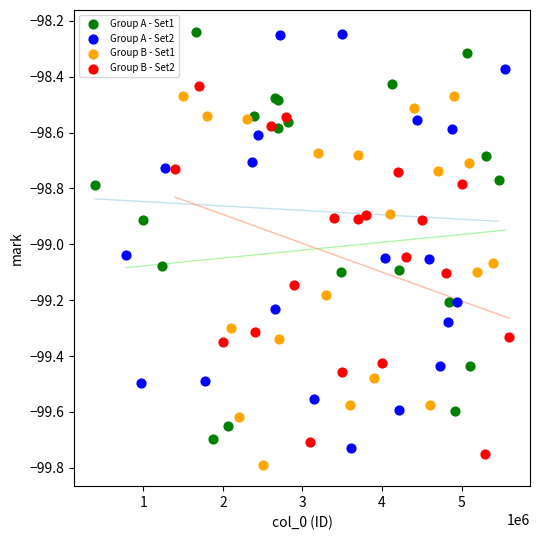

What are all the series names shown in the legend?

Group A - Set1, Group A - Set2, Group B - Set1, Group B - Set2